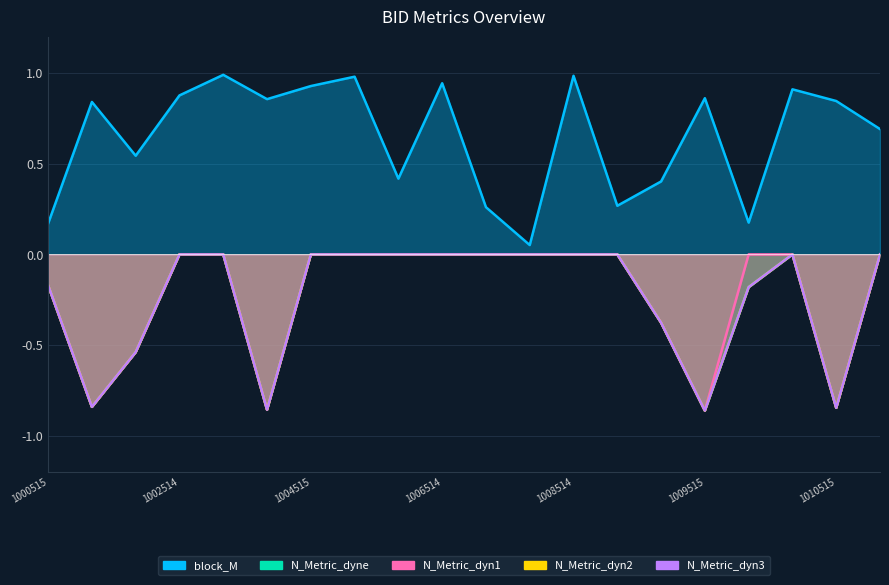

How many N_Metric_dyn2 values are between 0 and 1?

12